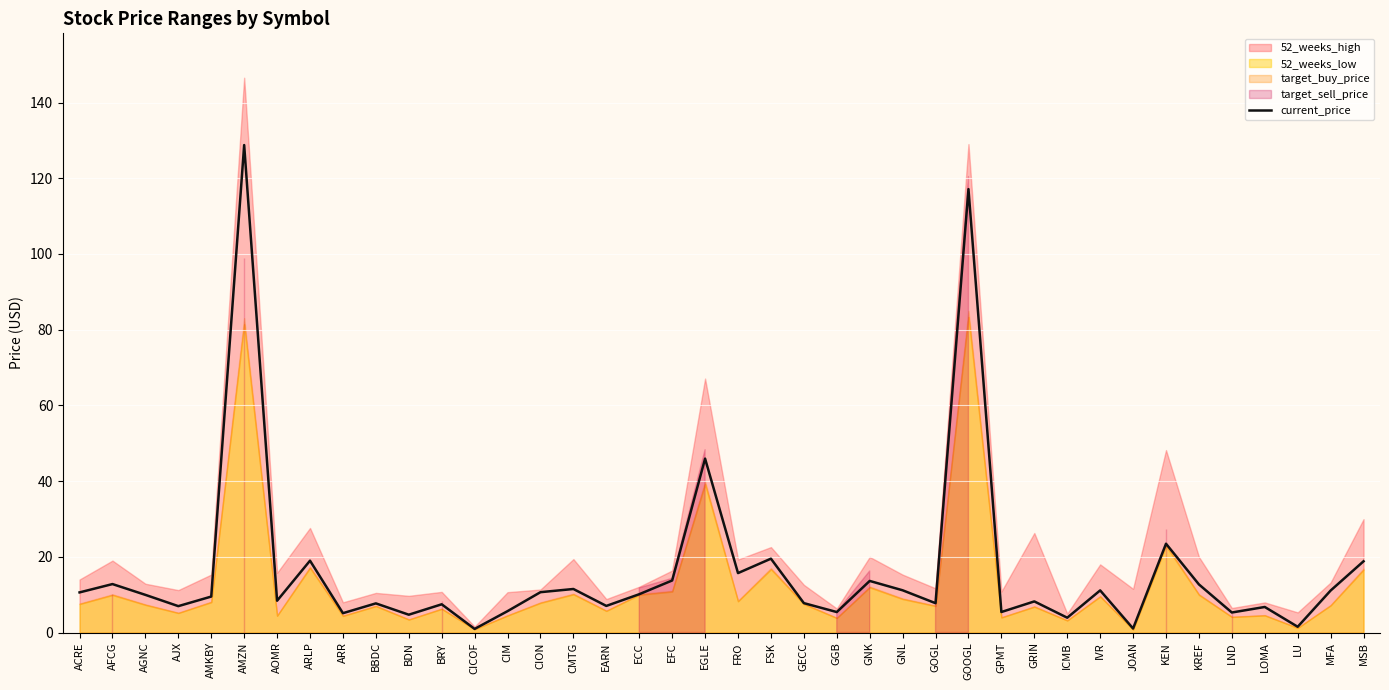

True or false: the data has more than 0 interior local peaks.

True